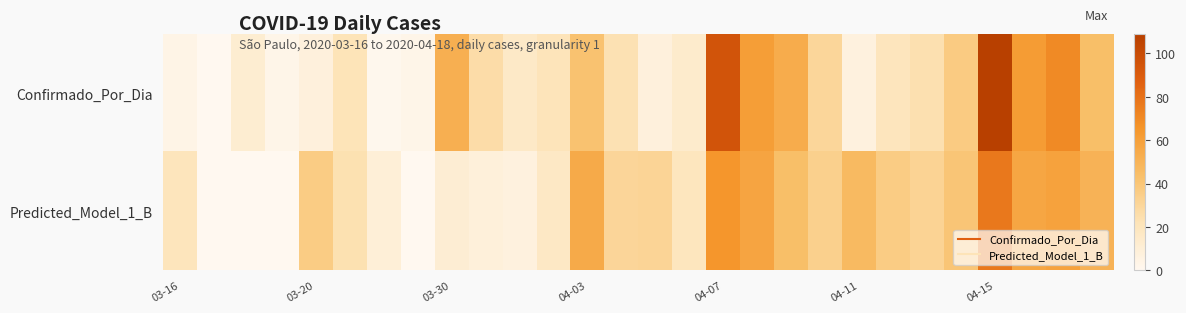

What is the greatest value displayed?

109.0